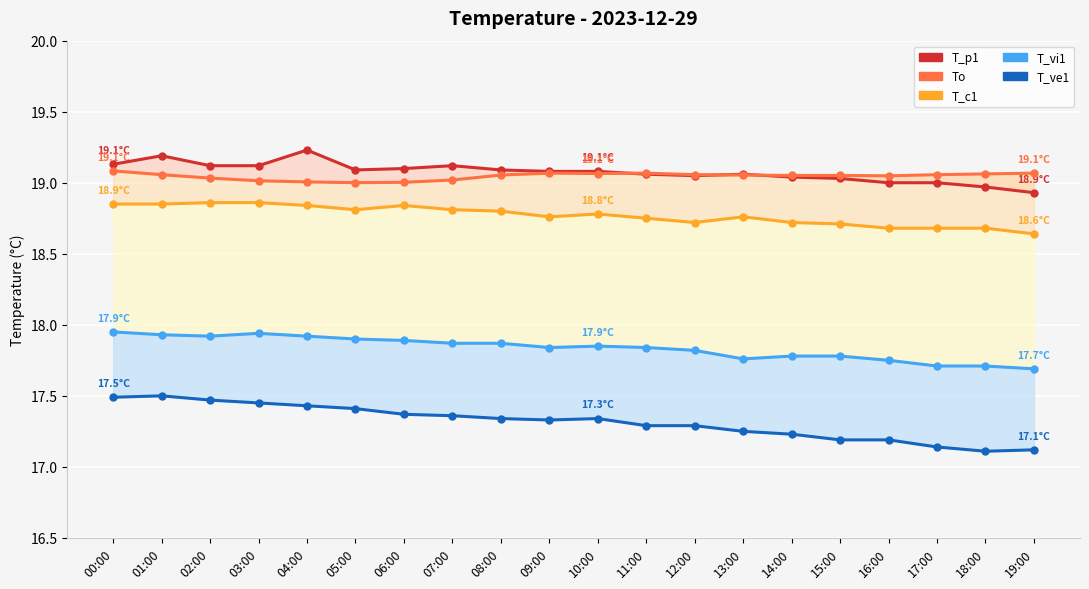

What is the label of the 19th point from the left?

18:00